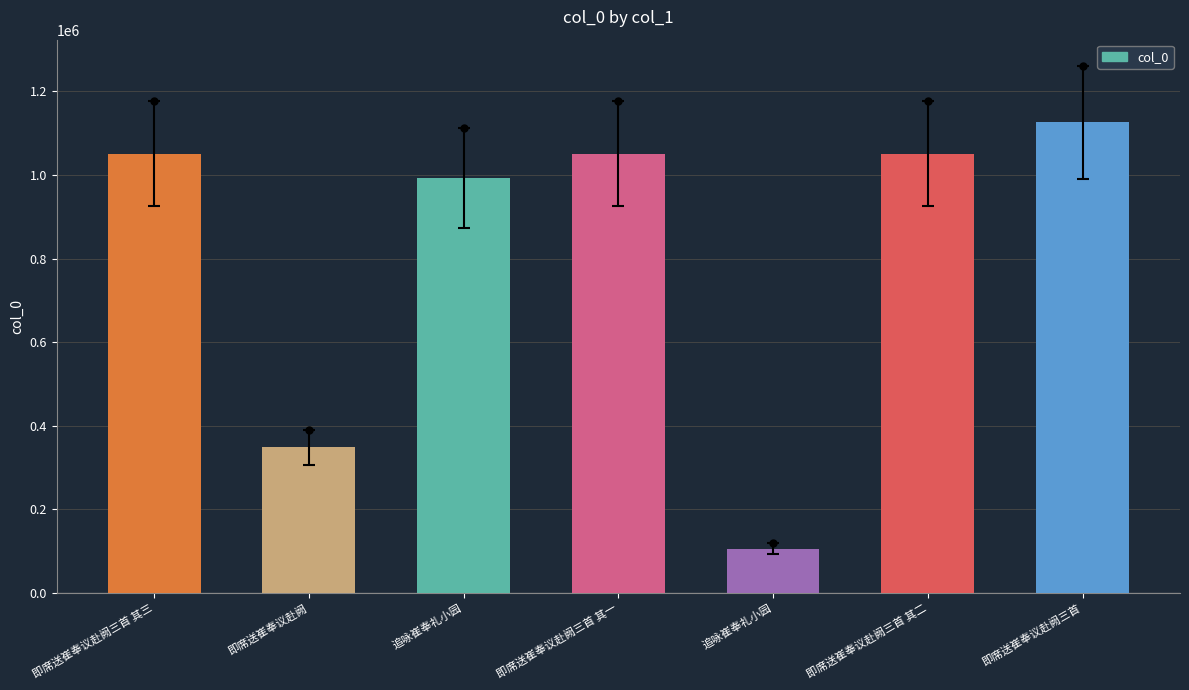

What is the sum of all values?

5725801